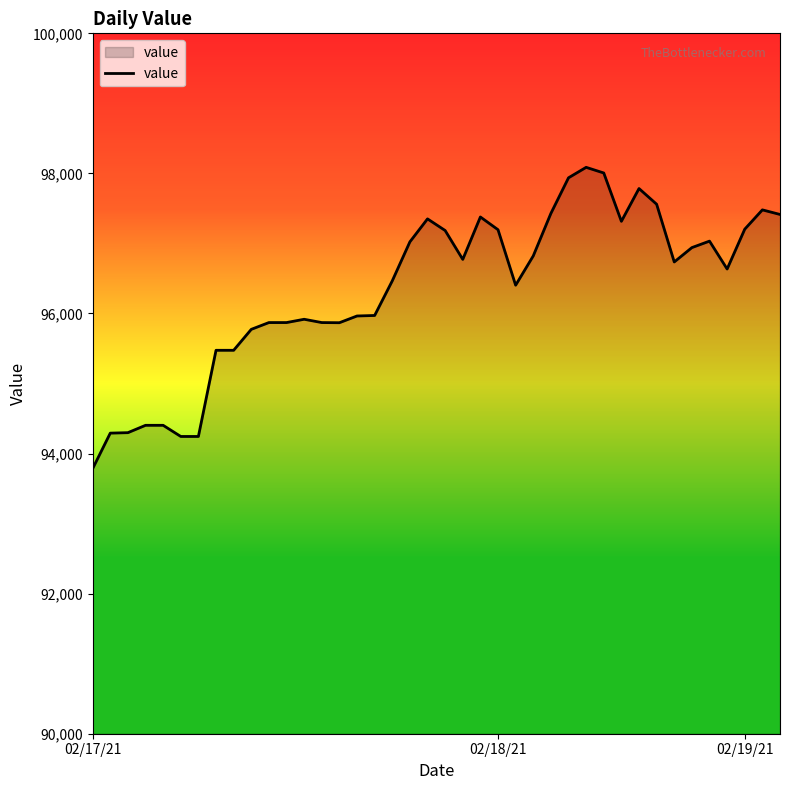

What is the maximum value shown in the chart?

98086.8